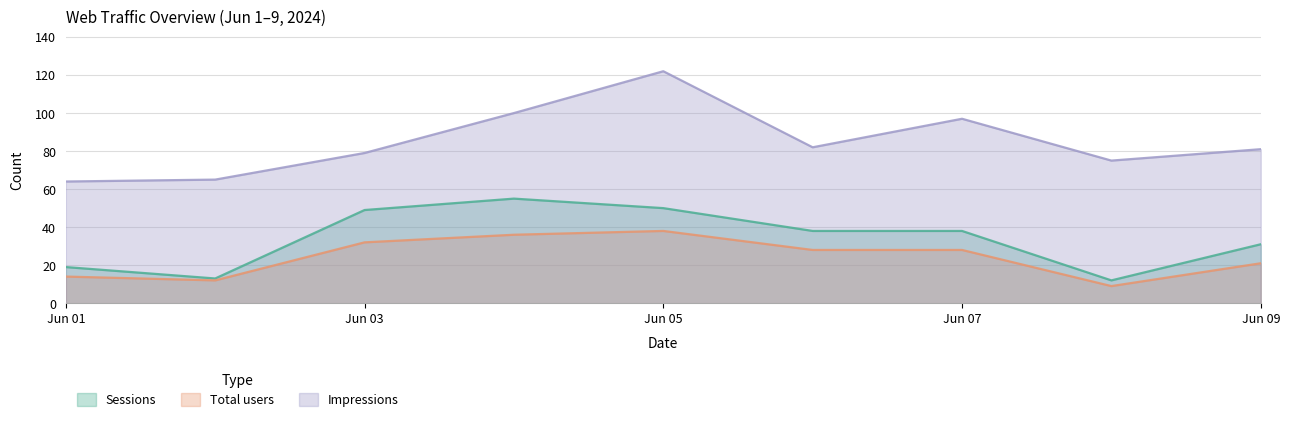

The value of Total users at 2024-06-06 is 40. True or false?

False